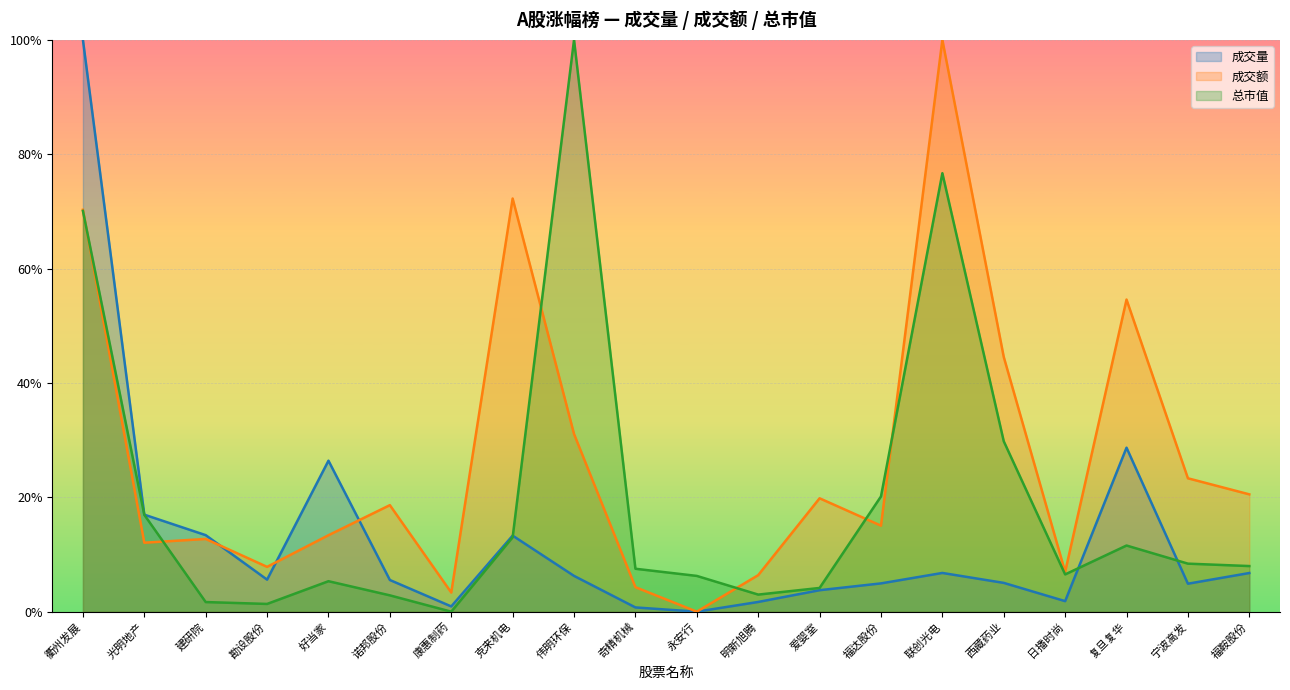

Is it true that 成交量 equals 0.1 at 勘设股份?

True